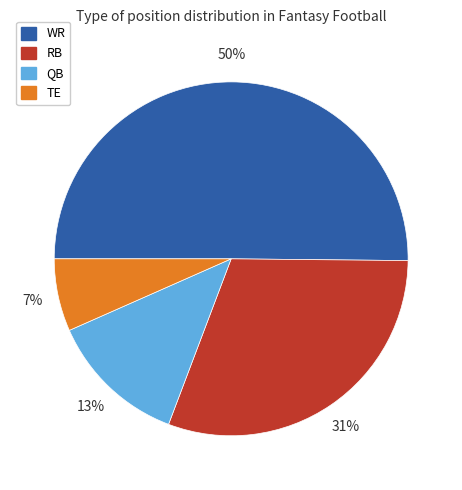

Is the sum of QB and WR greater than half?

Yes